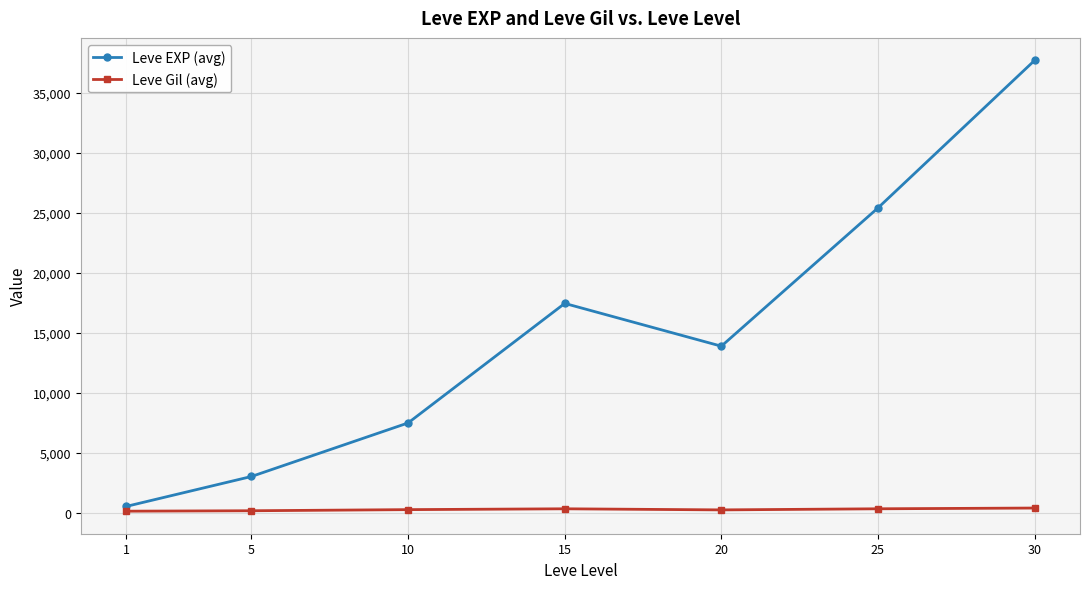

True or false: Leve Gil (avg) and Leve EXP (avg) intersect in this chart.

False